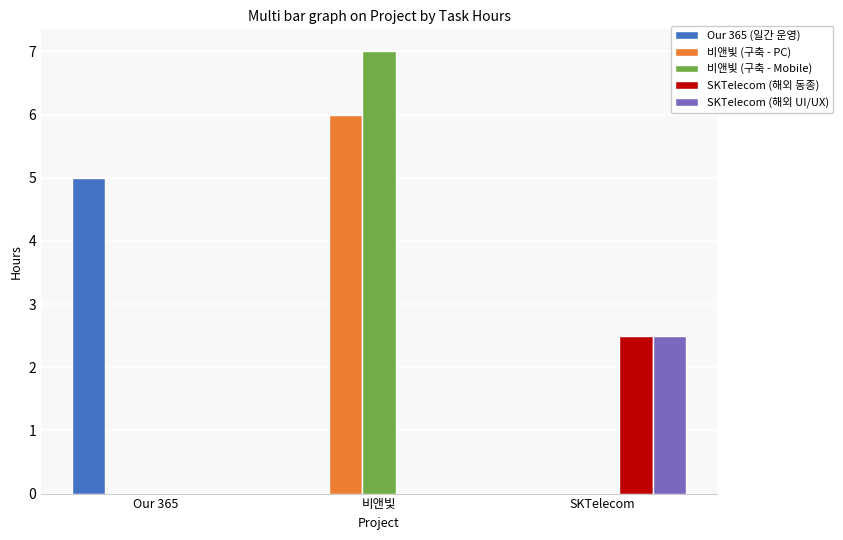

Is it true that Our 365 (일간 운영) equals 0.0 at 비앤빛?

True